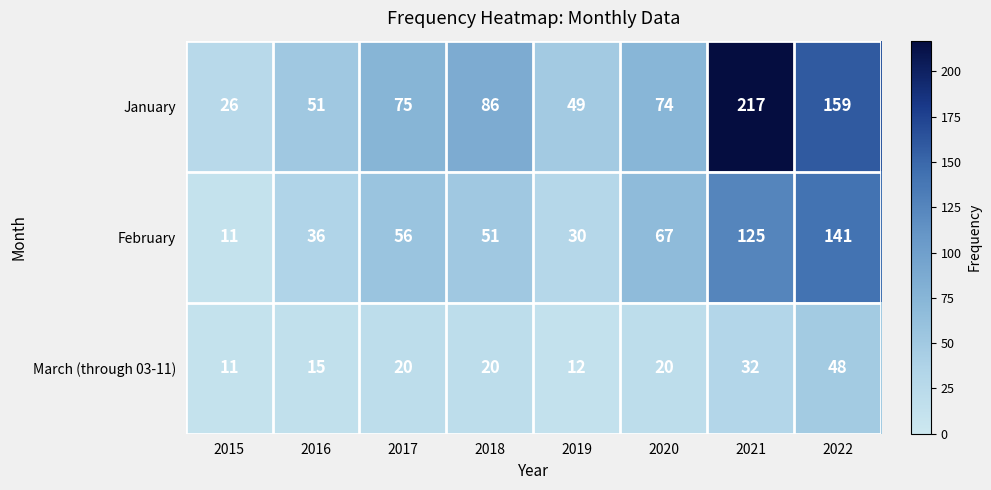

What is the sum of the February values at 2015 and 2017?

67